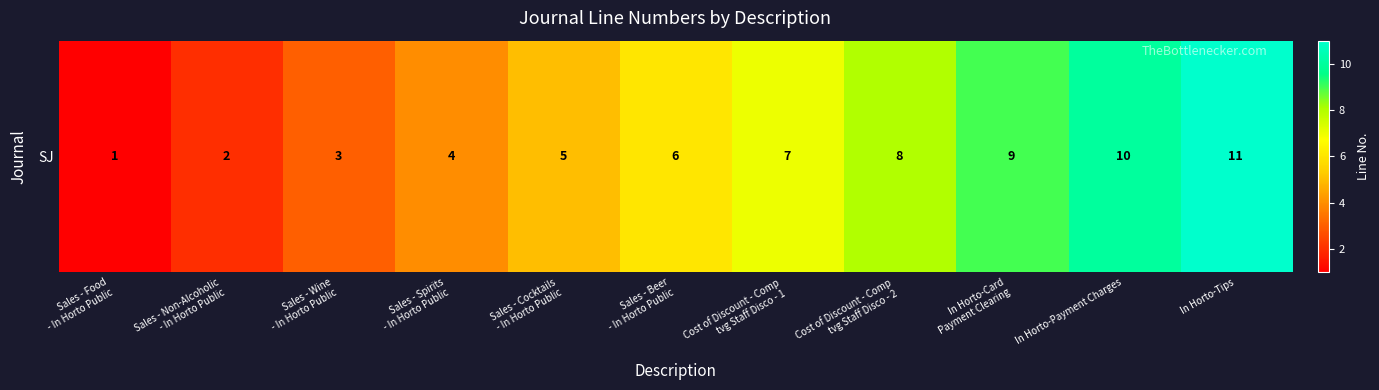

Approximately how many times larger is the value at In Horto-Tips compared to Sales - Beer
- In Horto Public?

1.8